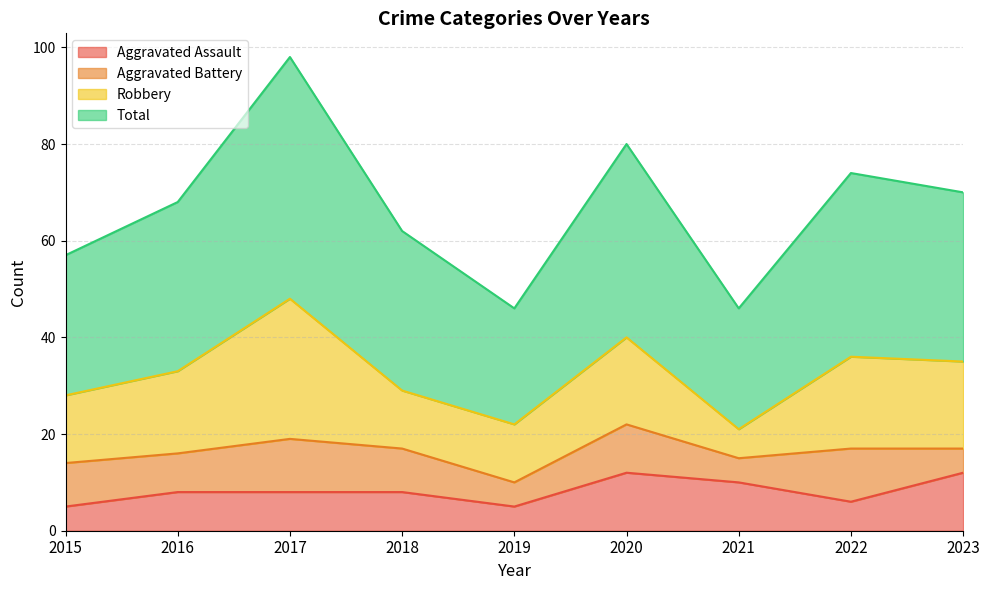

Count the Aggravated Assault values in the range 6 to 10.

5